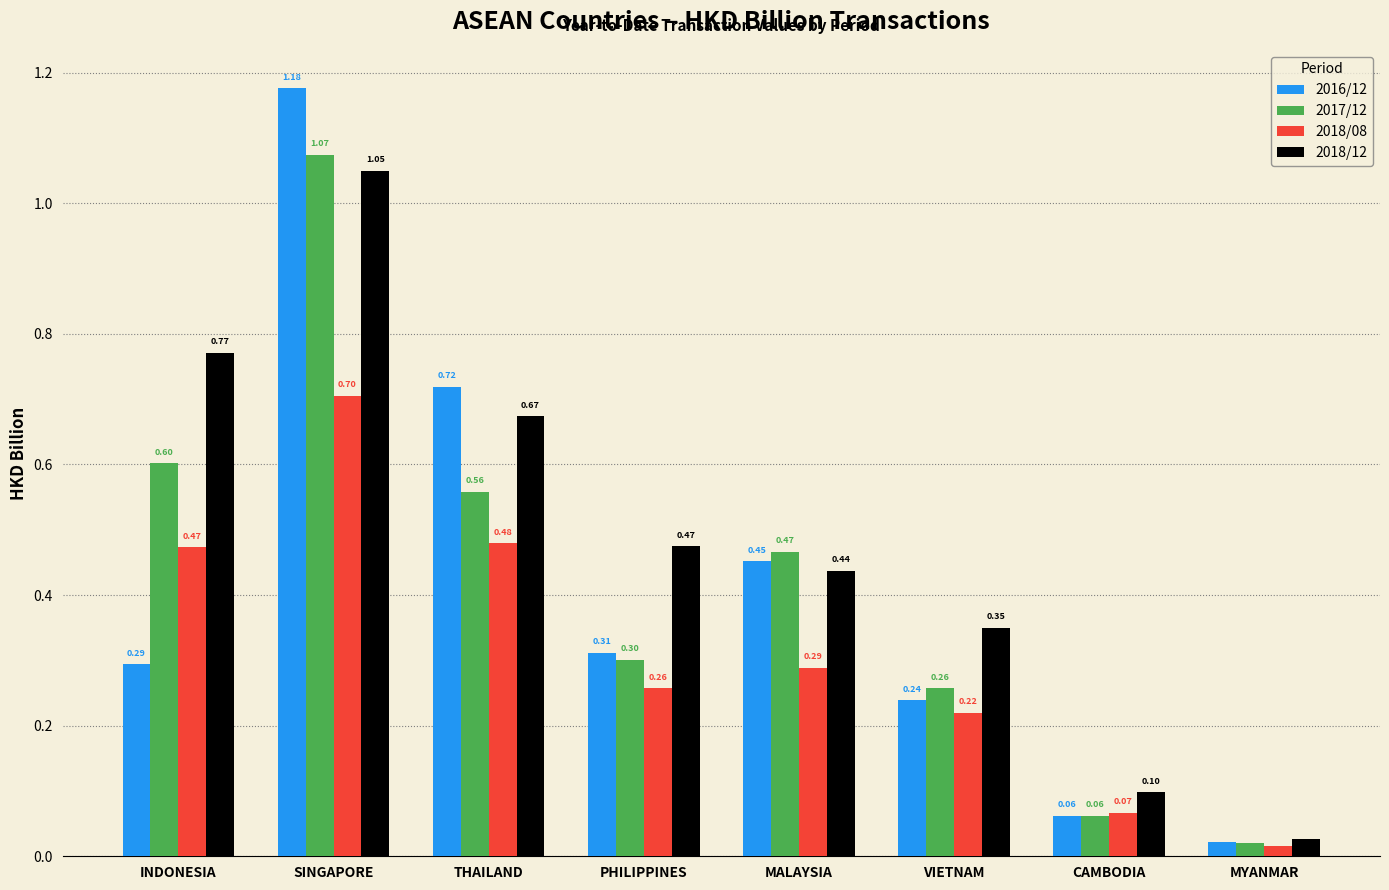

At which label does 2018/08 reach its minimum?

MYANMAR